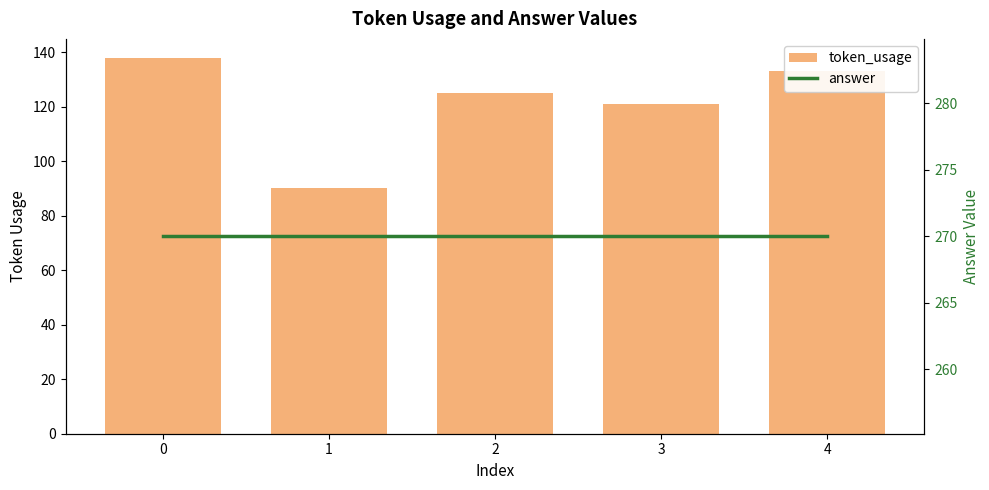

What is the minimum value for token_usage?

90